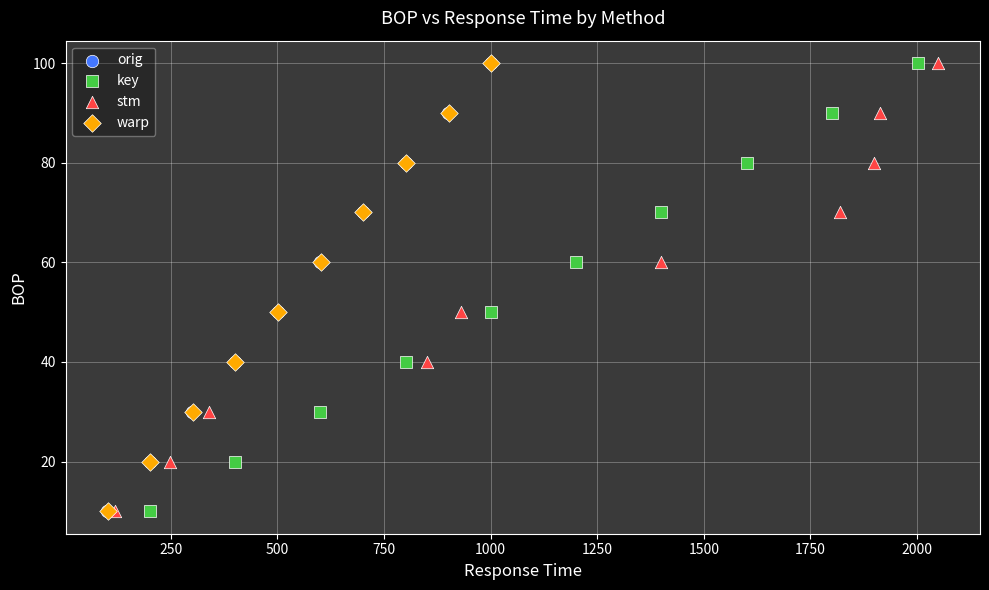

What are all the series names shown in the legend?

orig, key, stm, warp